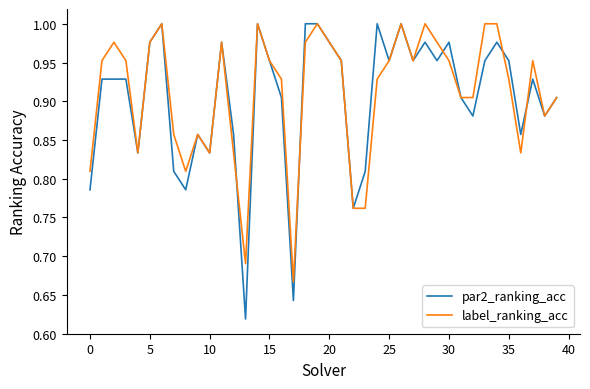

What is the difference between the second highest and second lowest values in the label_ranking_acc series?

0.3